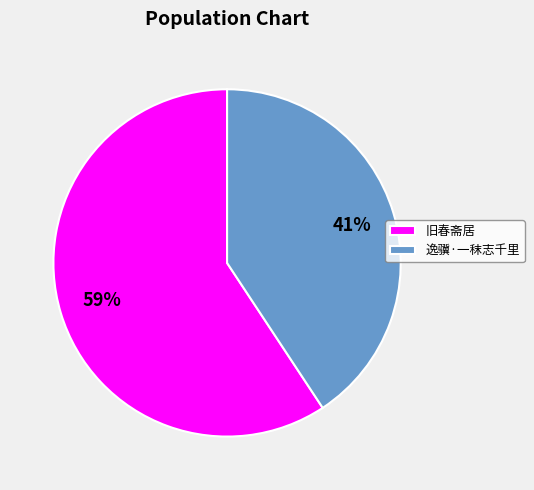

The 旧春斋居 slice represents 71% of the pie. True or false?

False